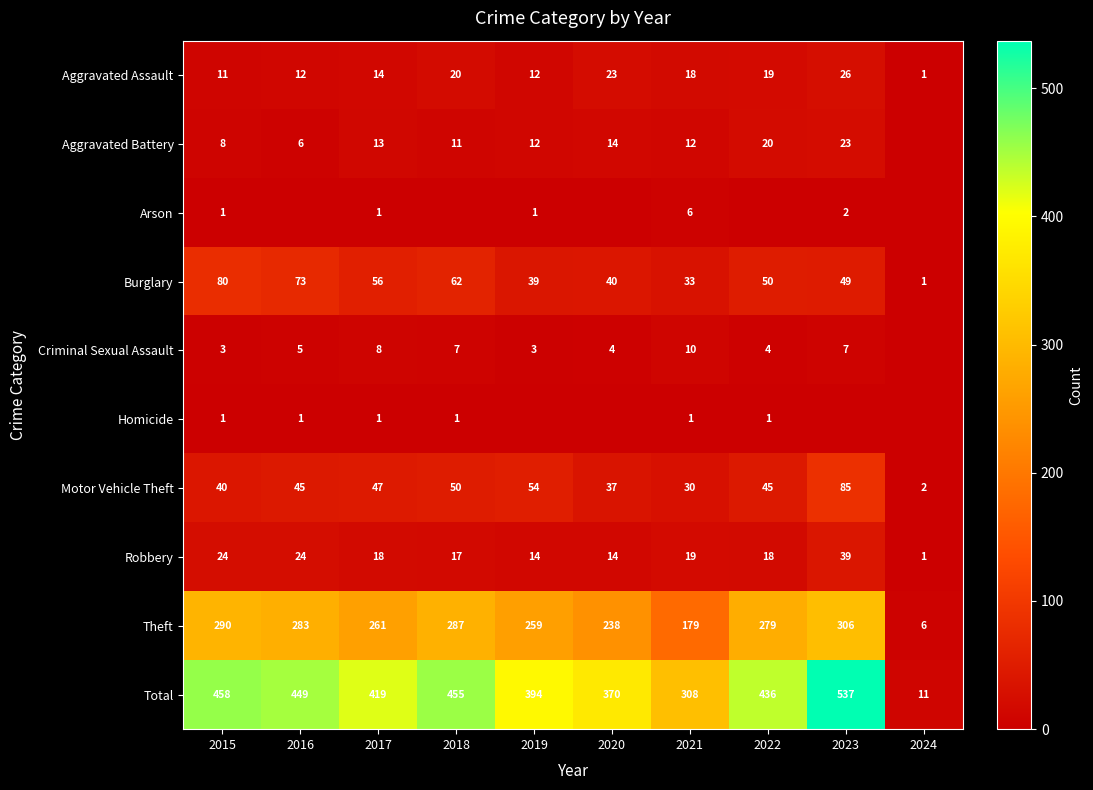

Where is Total nearest to the value 274?

2021